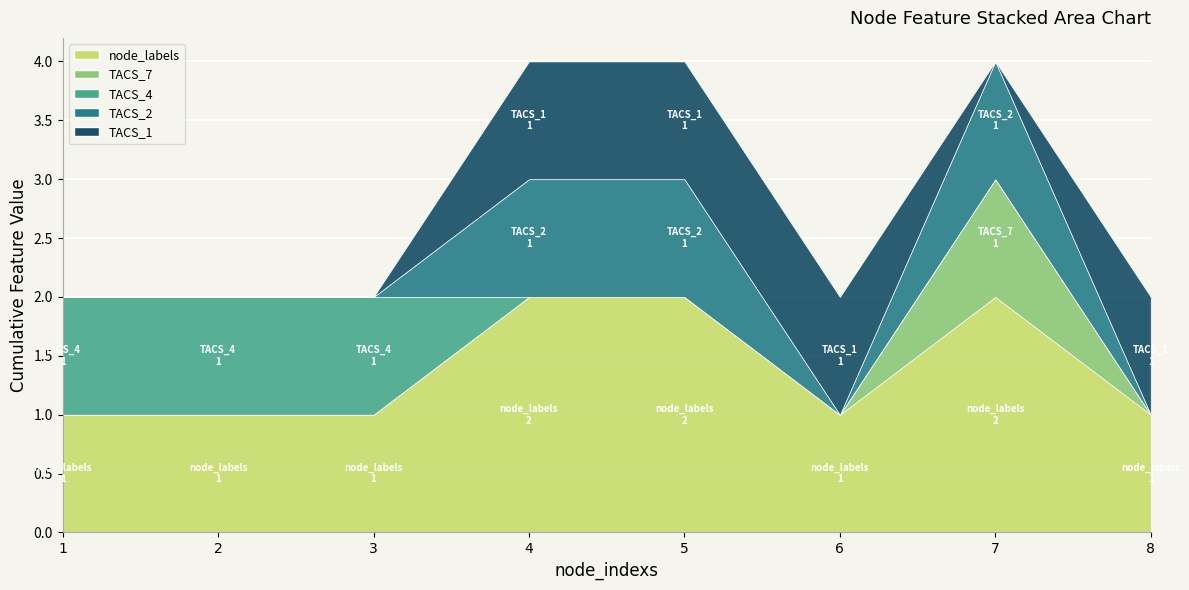

Where is TACS_2 nearest to the value 0?

1